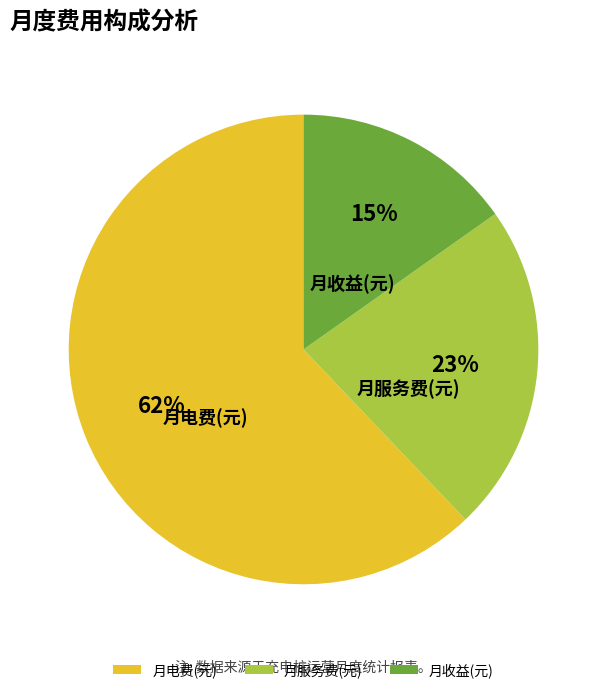

Which slice is the largest?

月电费(元)